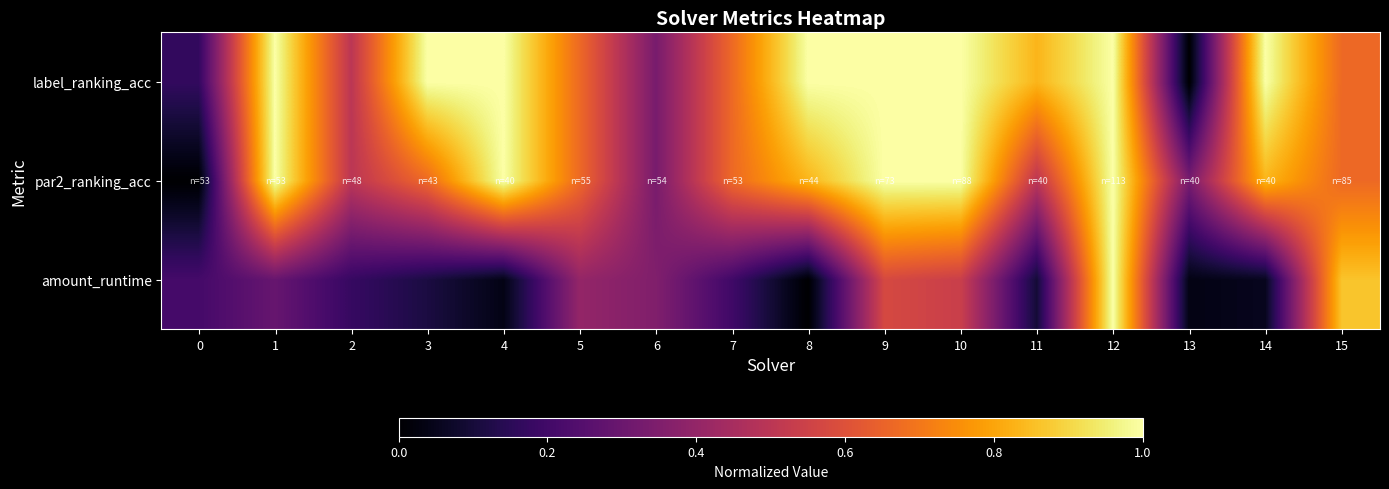

What is the total value across all series at 10?

2.5